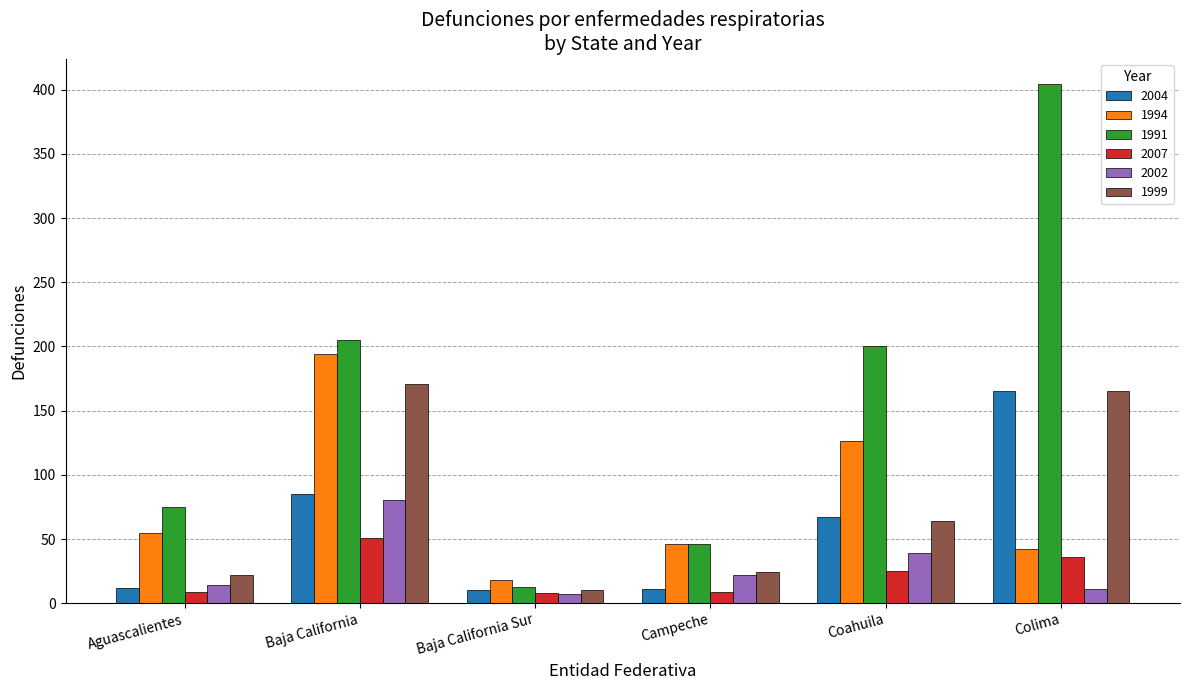

What is the average value of the 2004 series?

58